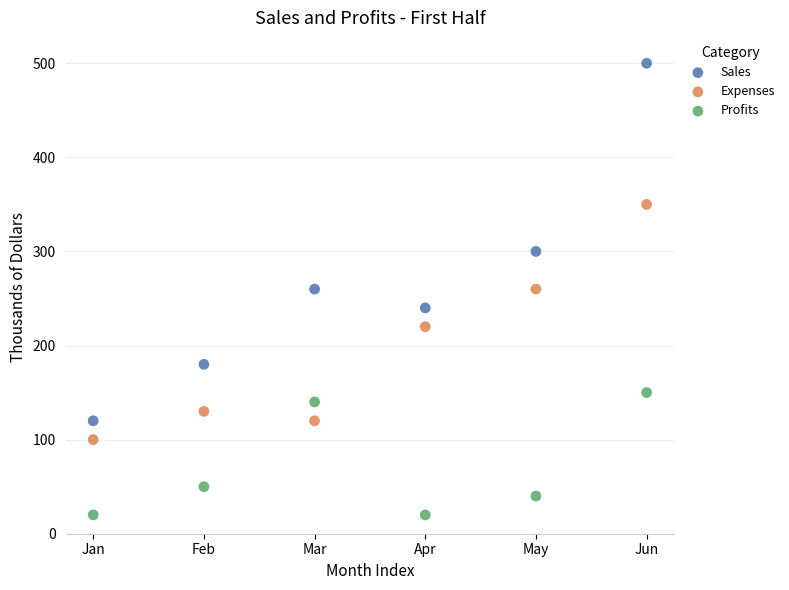

Which series contains the lowest Y value?

Profits